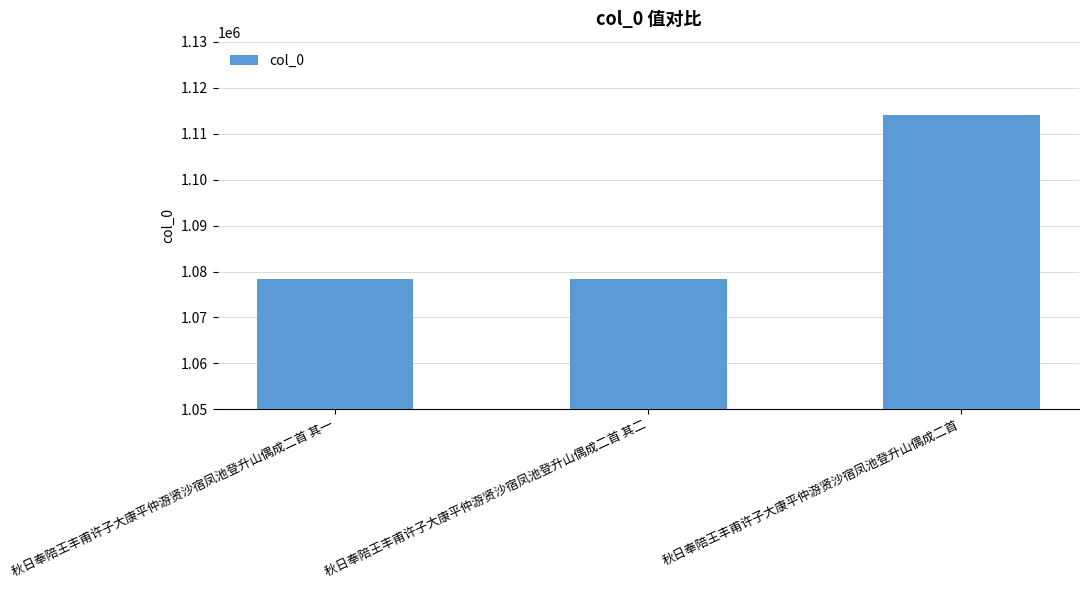

Count the number of data series in this chart.

1